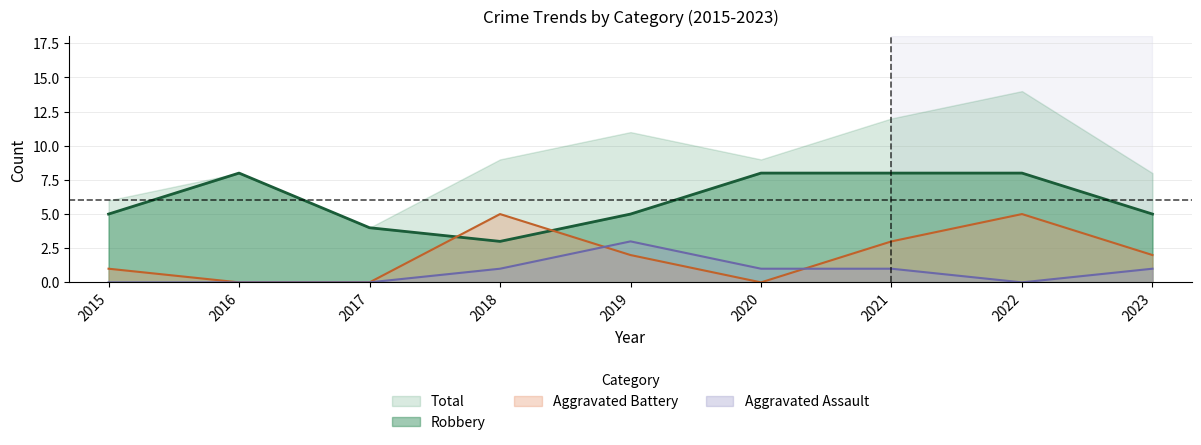

What is the minimum value for Robbery?

3